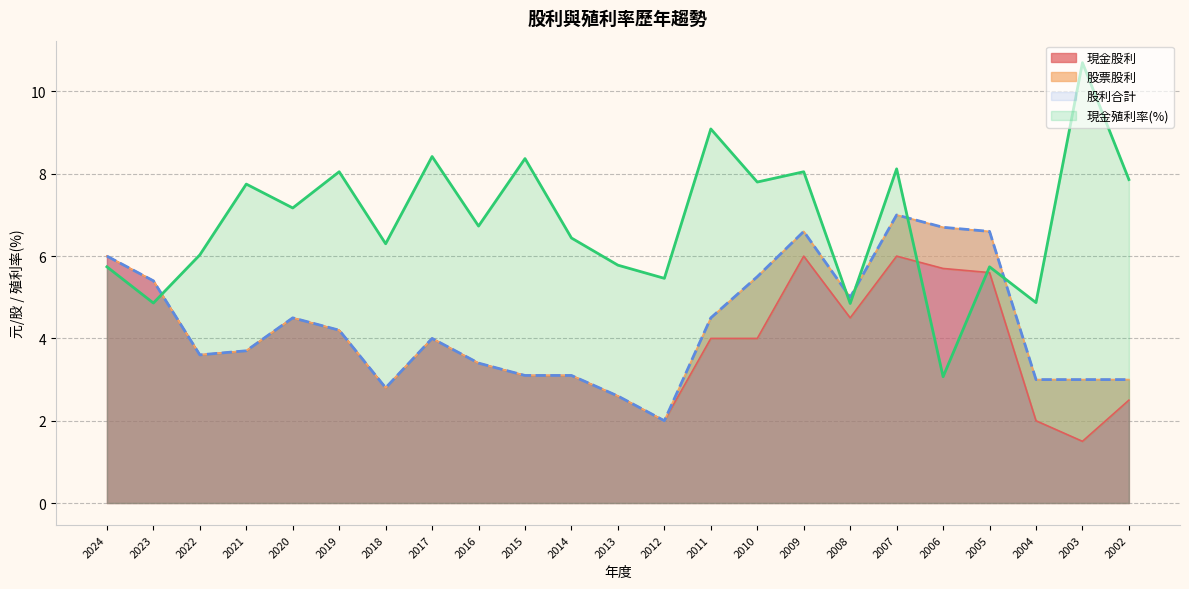

Is the value of 現金股利 at 2011 greater than the value of 現金殖利率(%) at 2022?

No